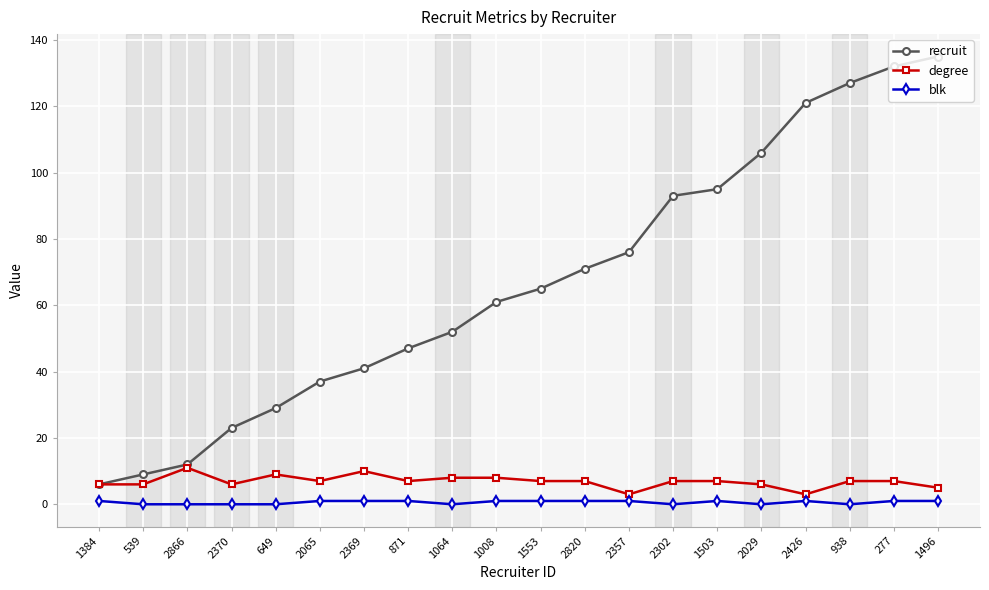

True or false: blk and recruit intersect in this chart.

False